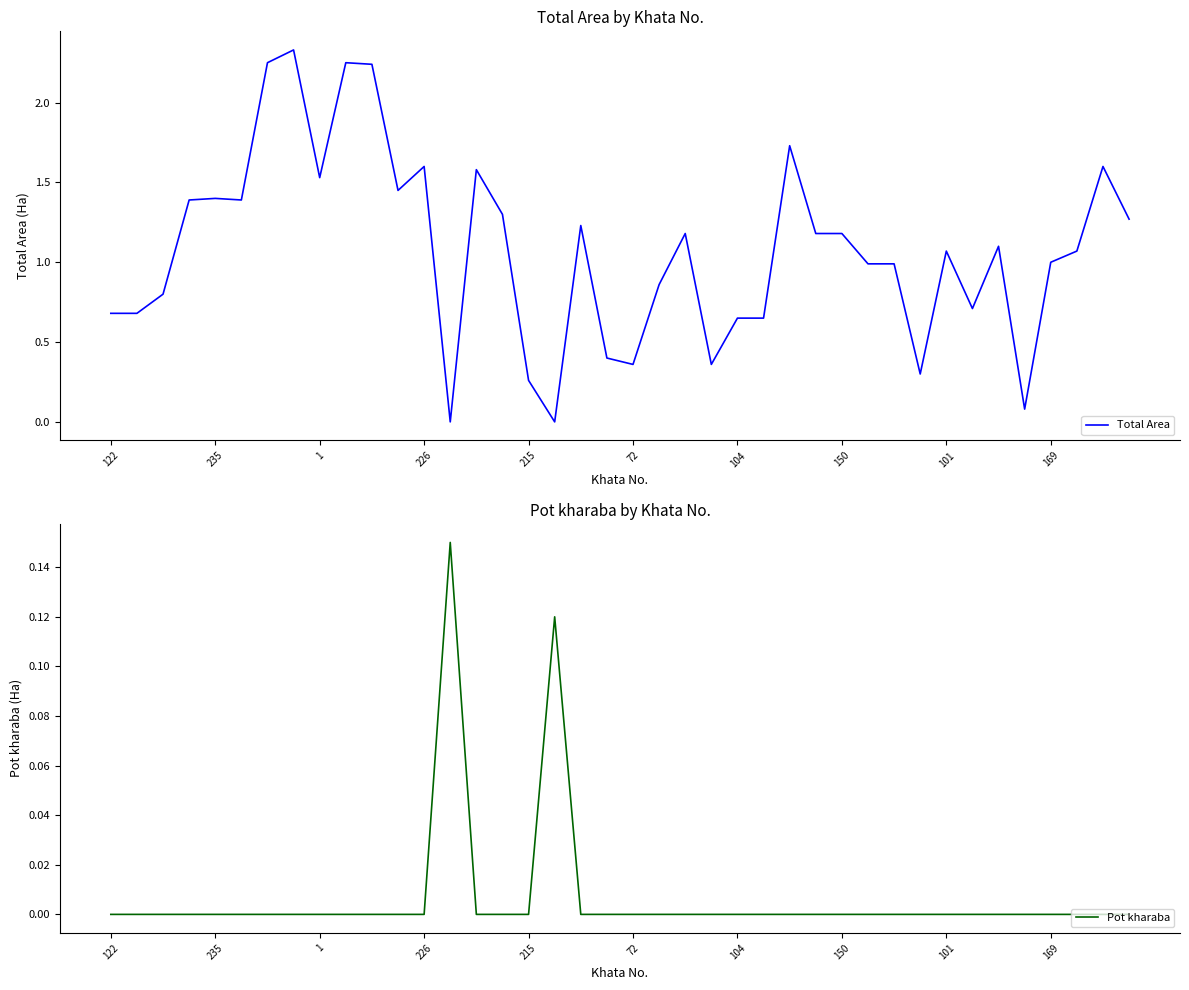

True or false: Total Area has a value of 2.1 at 235.

False